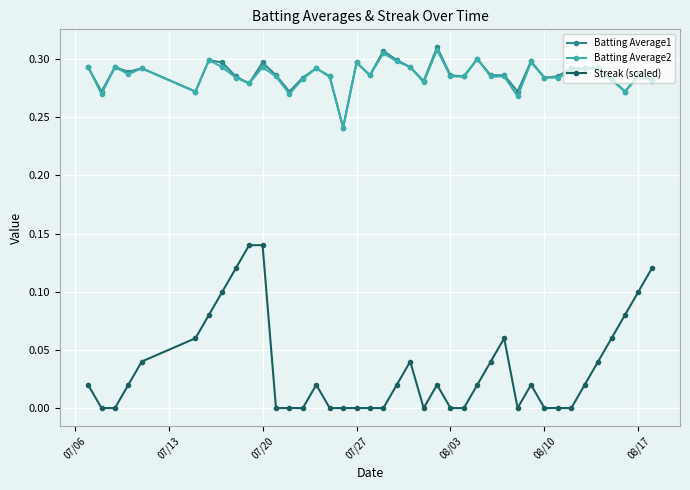

What is the sum of all Batting Average1 values?

11.5